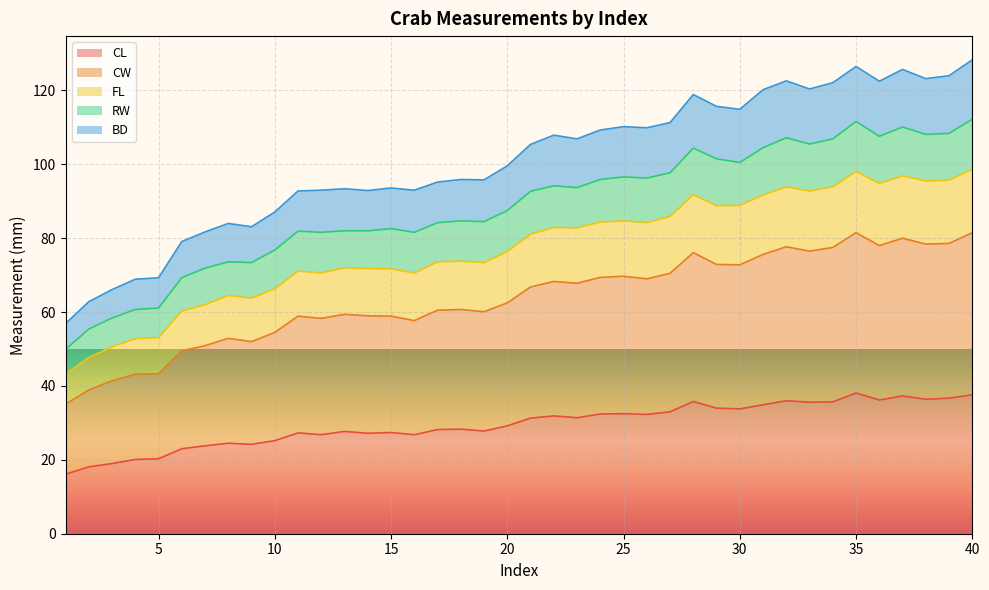

How many values in the BD series exceed 105?

20